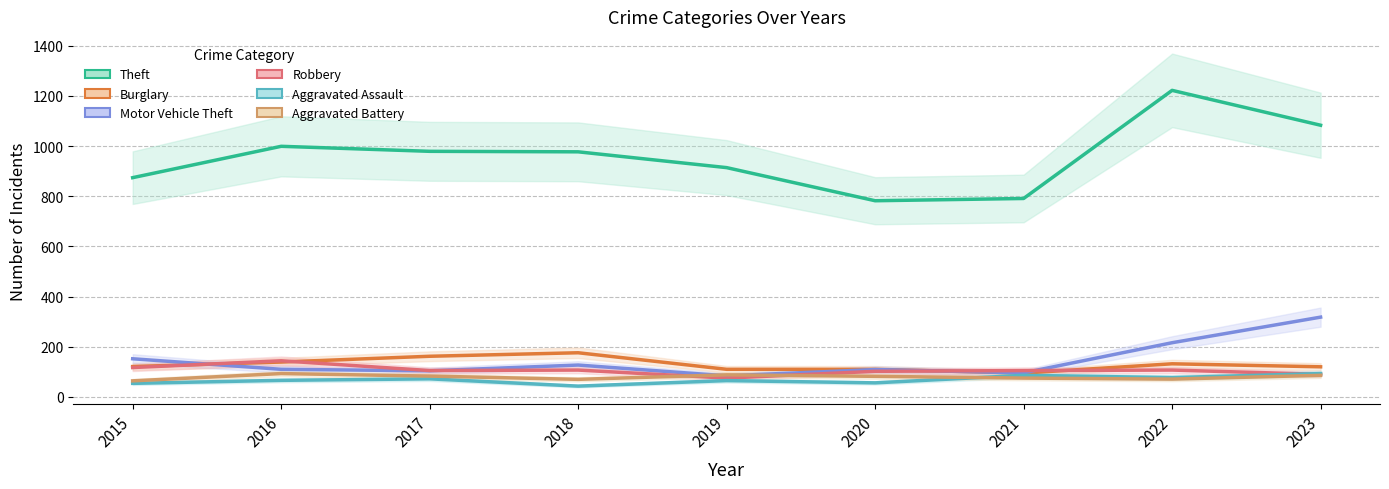

At which label does Motor Vehicle Theft first exceed 110?

2015